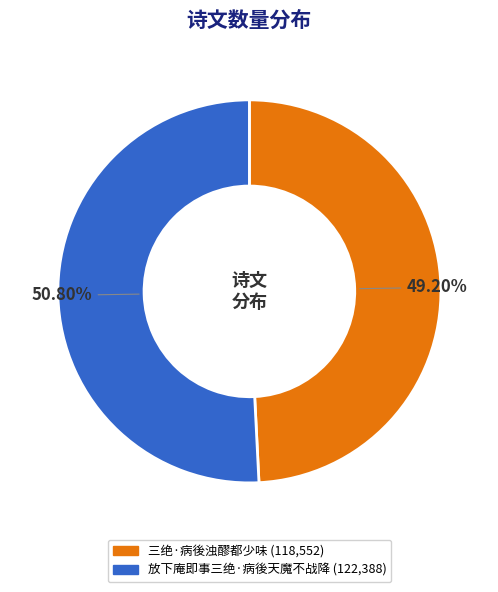

Rank the categories by value from lowest to highest.

三绝·病後浊醪都少味, 放下庵即事三绝·病後天魔不战降